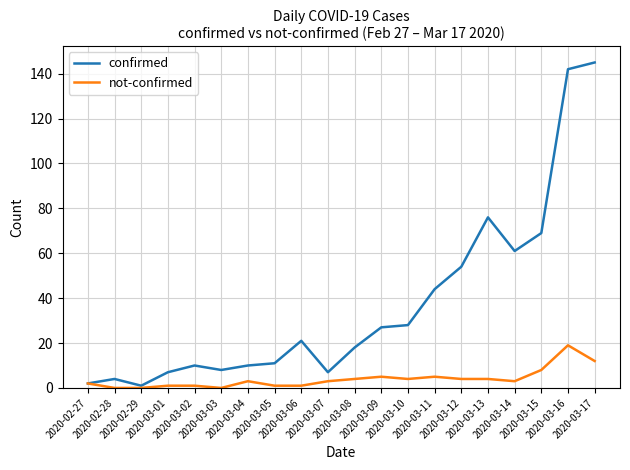

Reading left to right, extract all data points from this chart.

confirmed: 2	4	1	7	10	8	10	11	21	7	18	27	28	44	54	76	61	69	142	145
not-confirmed: 2	0	0	1	1	0	3	1	1	3	4	5	4	5	4	4	3	8	19	12